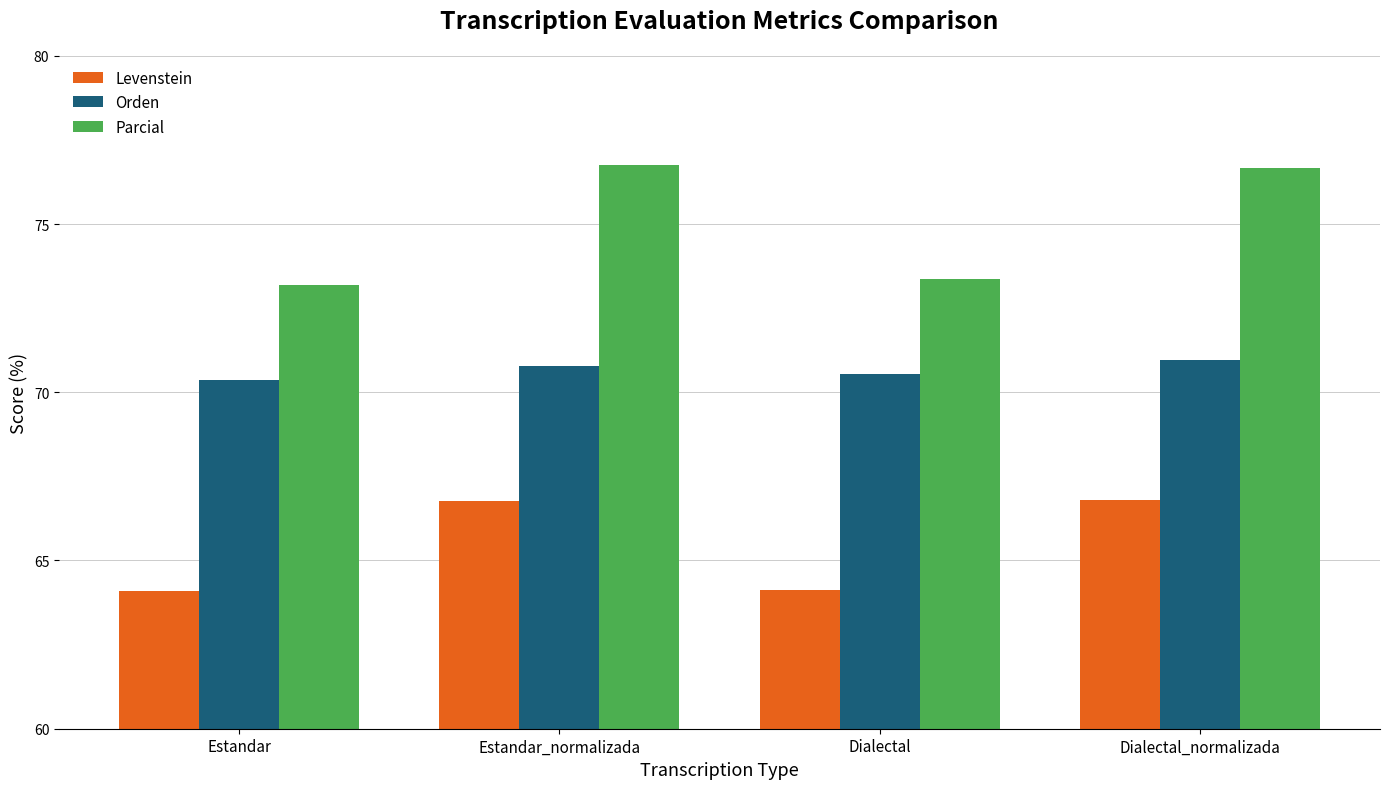

Does the chart contain stacked bars?

No